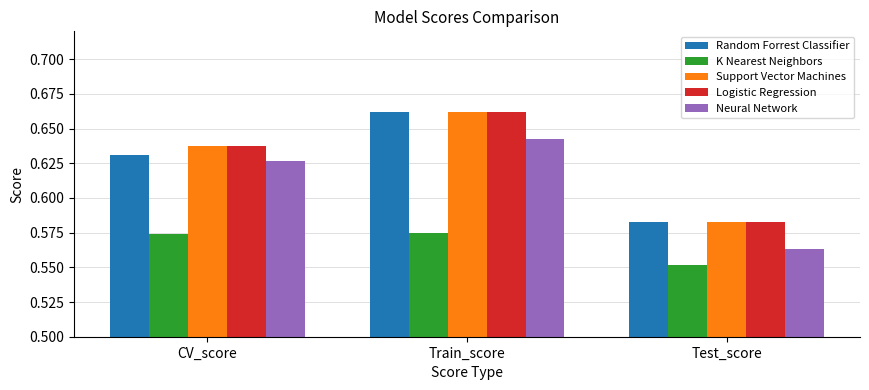

At how many categories does at least one series exceed 0?

3